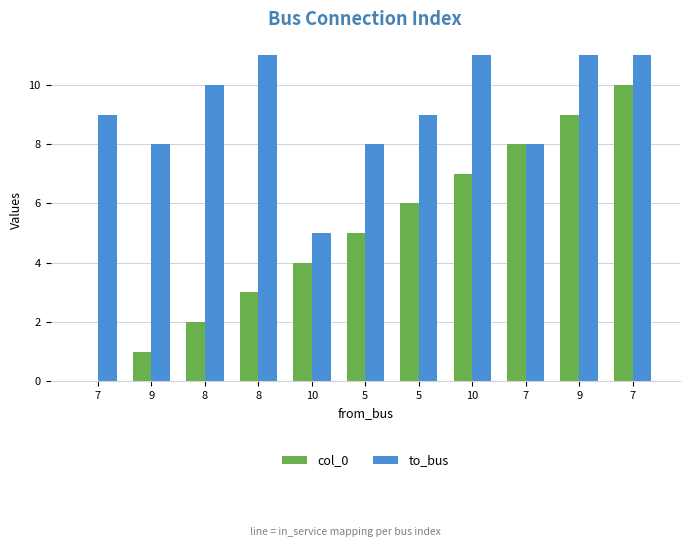

Reading left to right, what are all the values shown in this chart?

col_0: 7=0	9=1	8=2	8=3	10=4	5=5	5=6	10=7	7=8	9=9	7=10
to_bus: 7=9	9=8	8=10	8=11	10=5	5=8	5=9	10=11	7=8	9=11	7=11